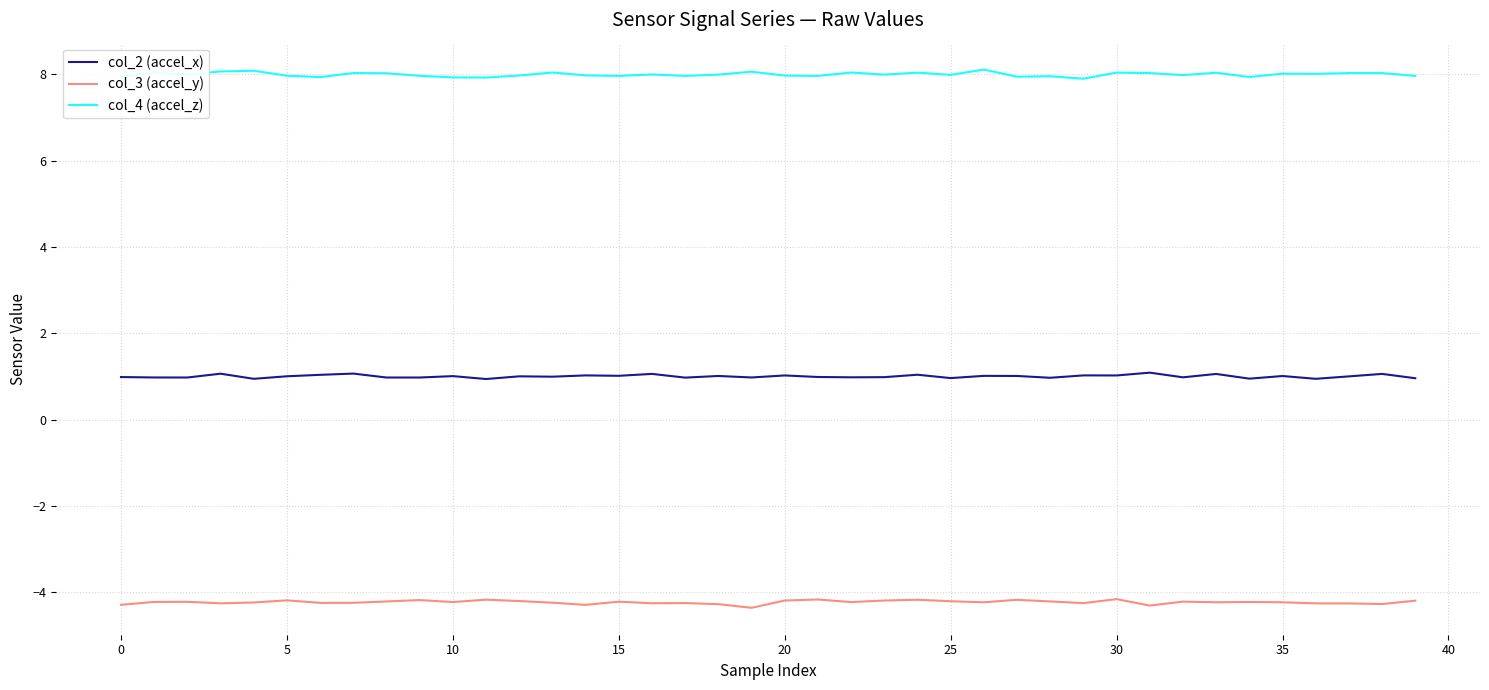

List the series in order of their overall mean, highest first.

col_4 (accel_z), col_2 (accel_x), col_3 (accel_y)